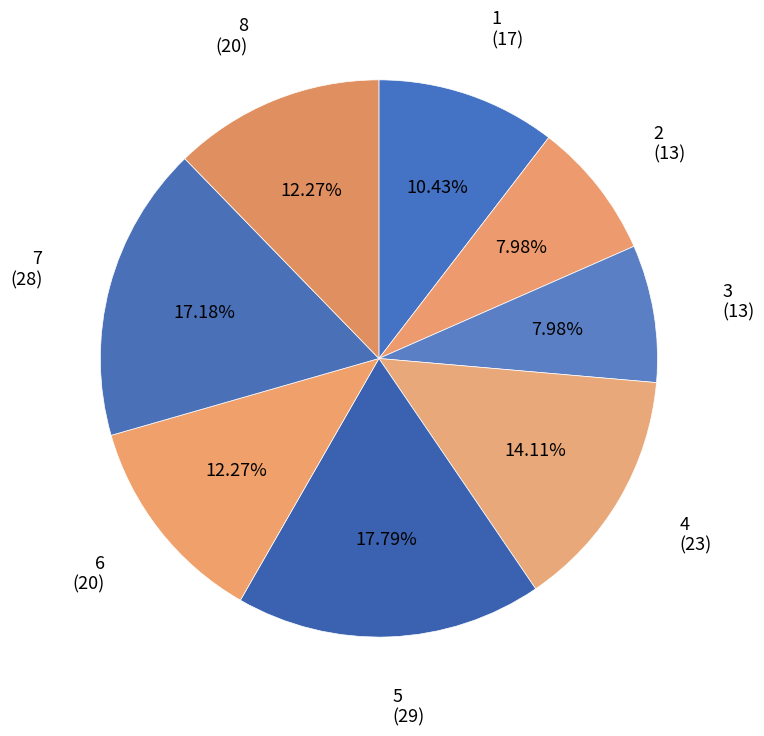

What is the smallest slice in the pie chart?

2